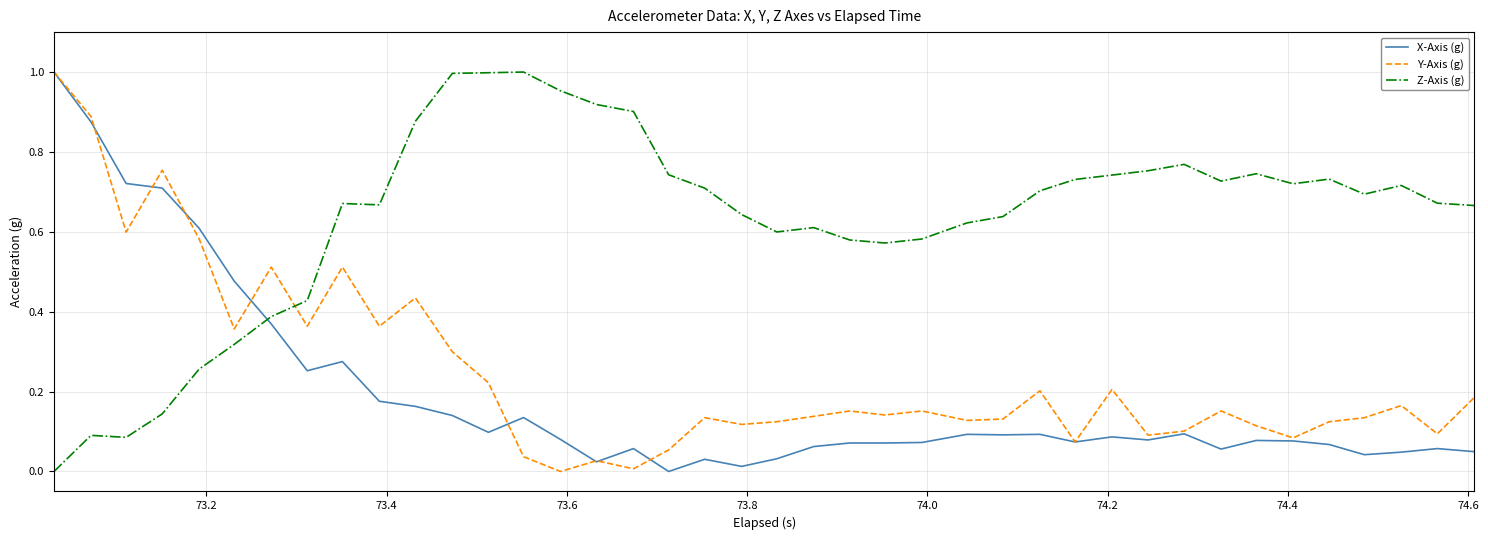

How many lines are shown in the chart?

3